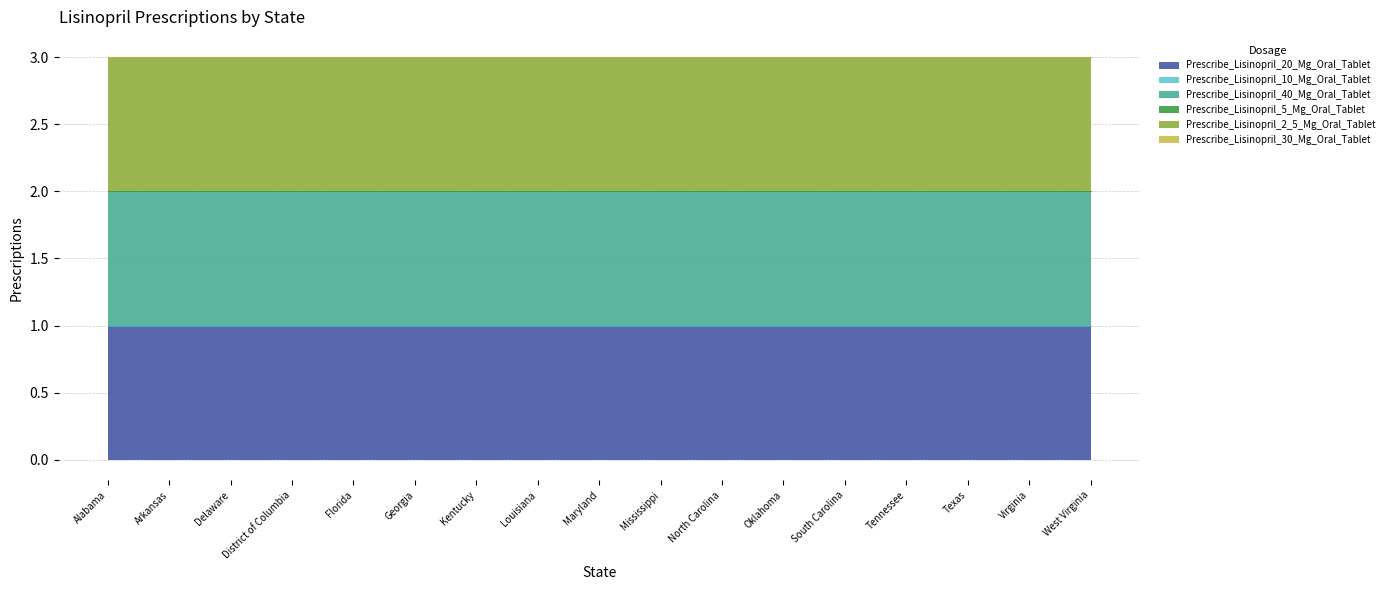

True or false: Prescribe_Lisinopril_5_Mg_Oral_Tablet has a value of 0 at Tennessee.

True